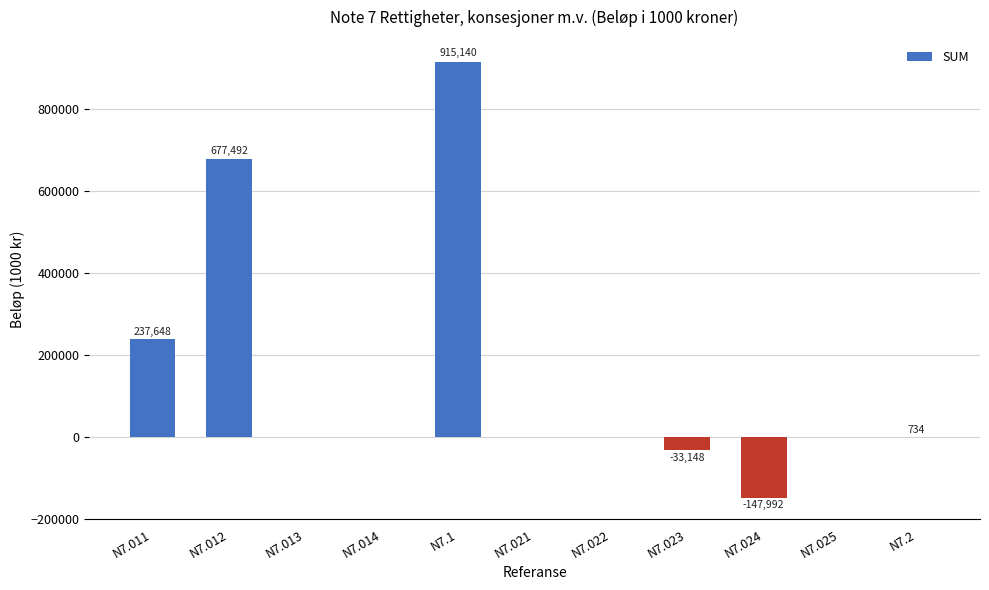

Which label corresponds to the largest value in the chart?

N7.1